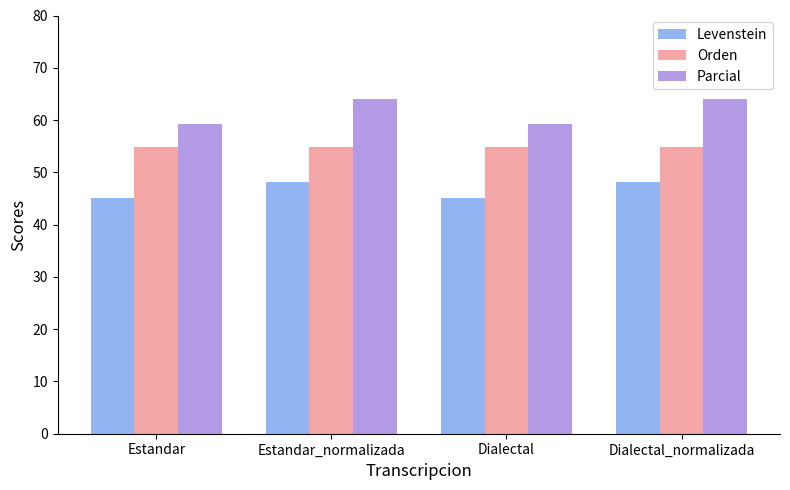

The Orden series shows 54.9 at Dialectal_normalizada. True or false?

True